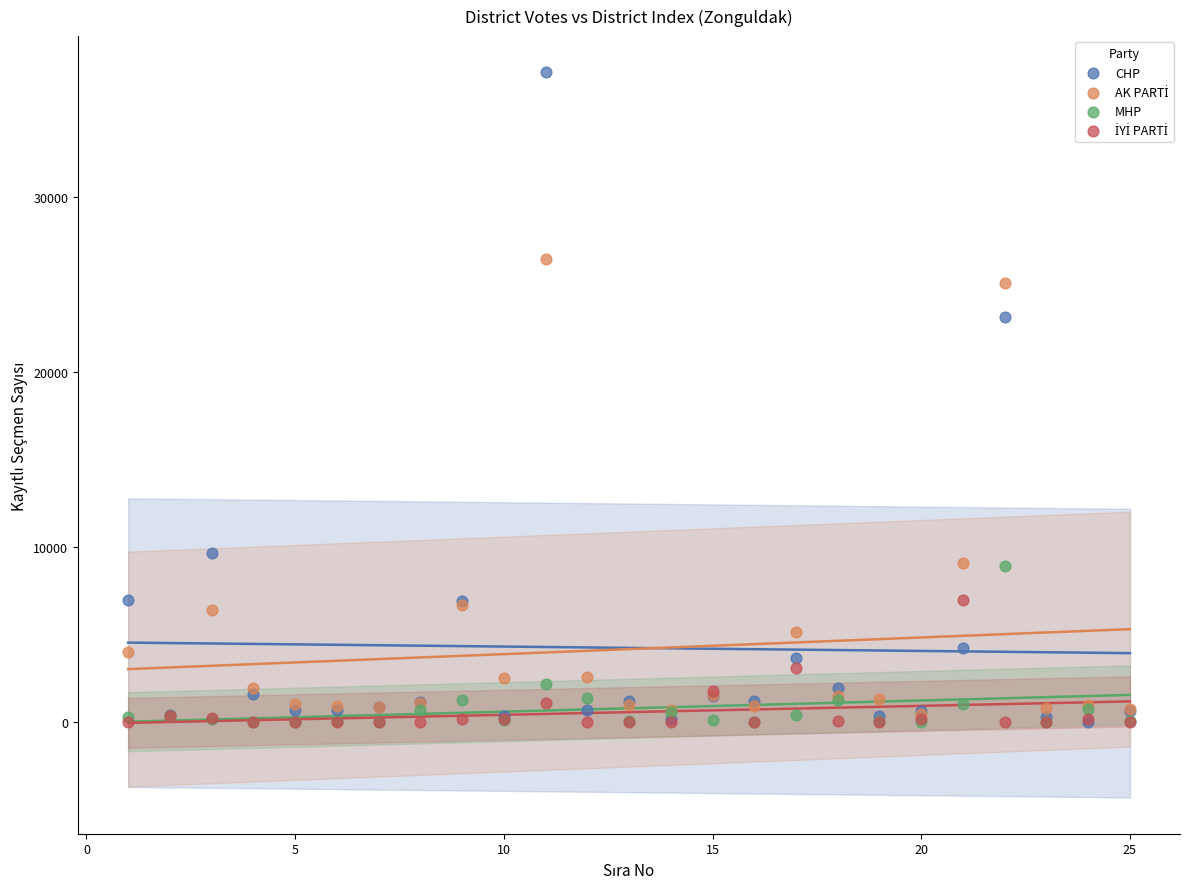

Which series reaches the maximum Y coordinate?

CHP